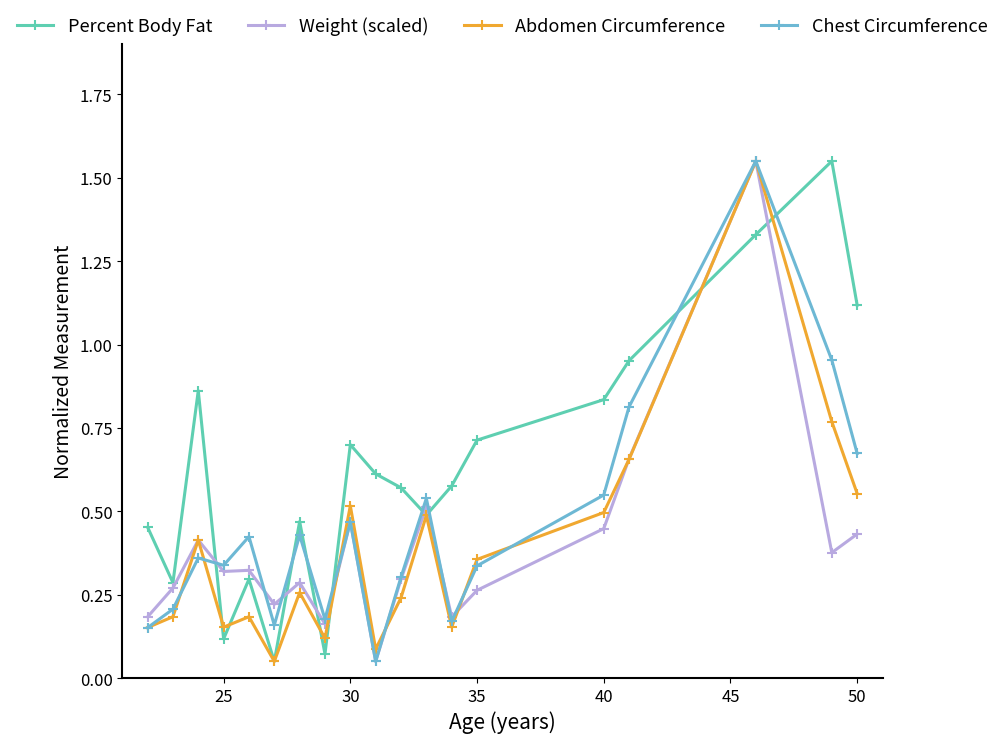

At how many categories does at least one series exceed 1?

3